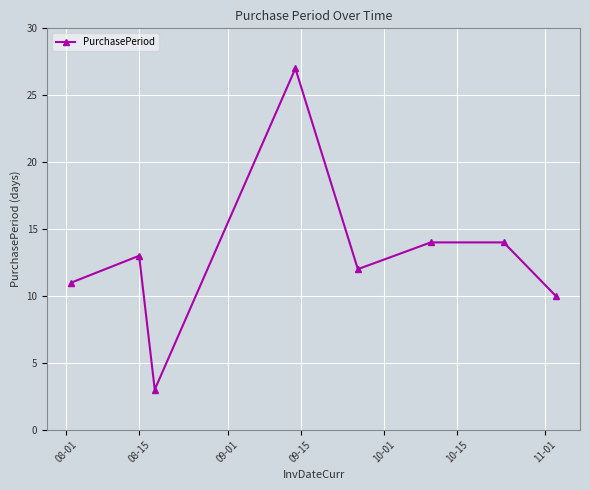

What is the value of the 2nd point from the left?

13